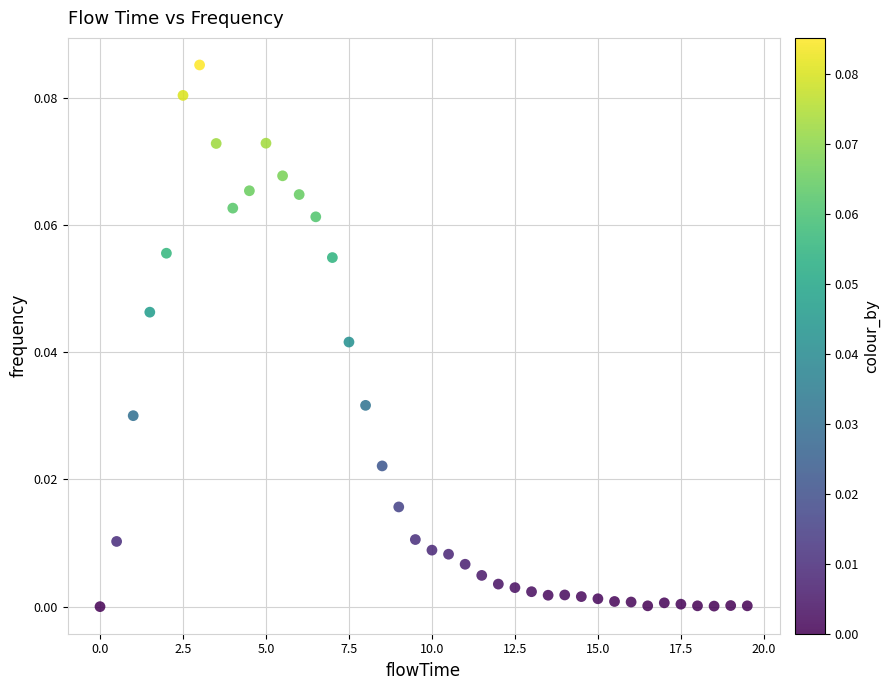

What is the range of X values (max minus min)?

19.5